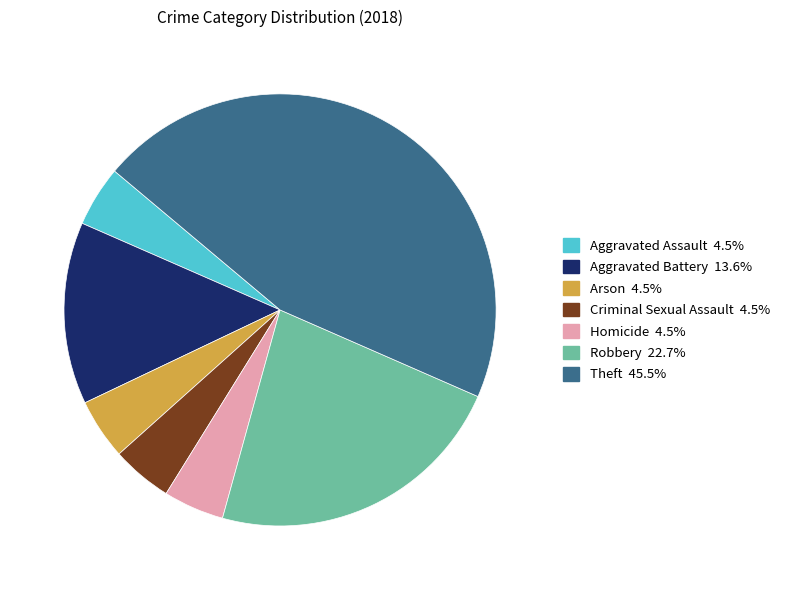

Is there any slice that represents more than half of the pie?

No